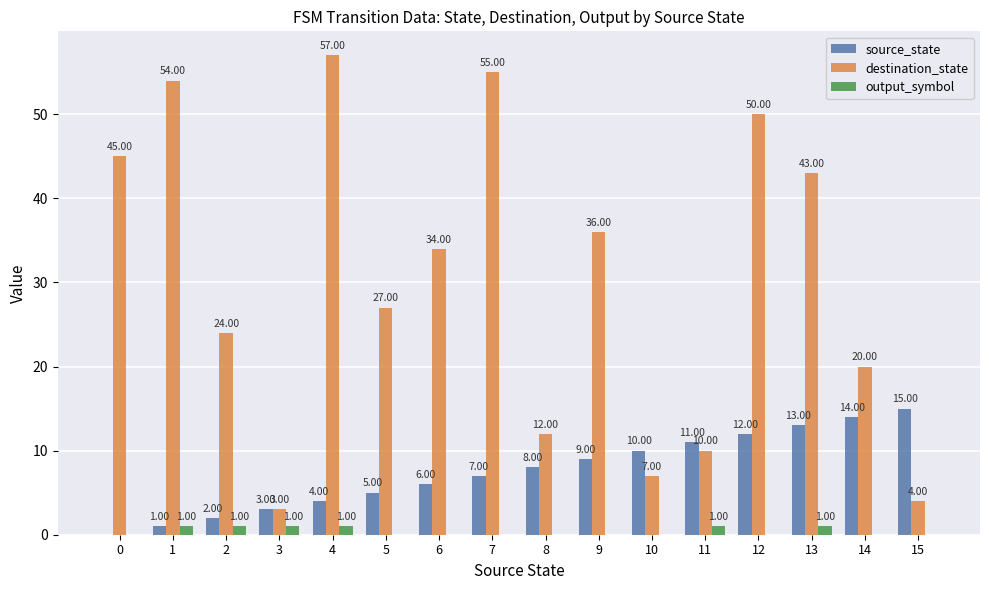

How many distinct data groups are displayed?

3